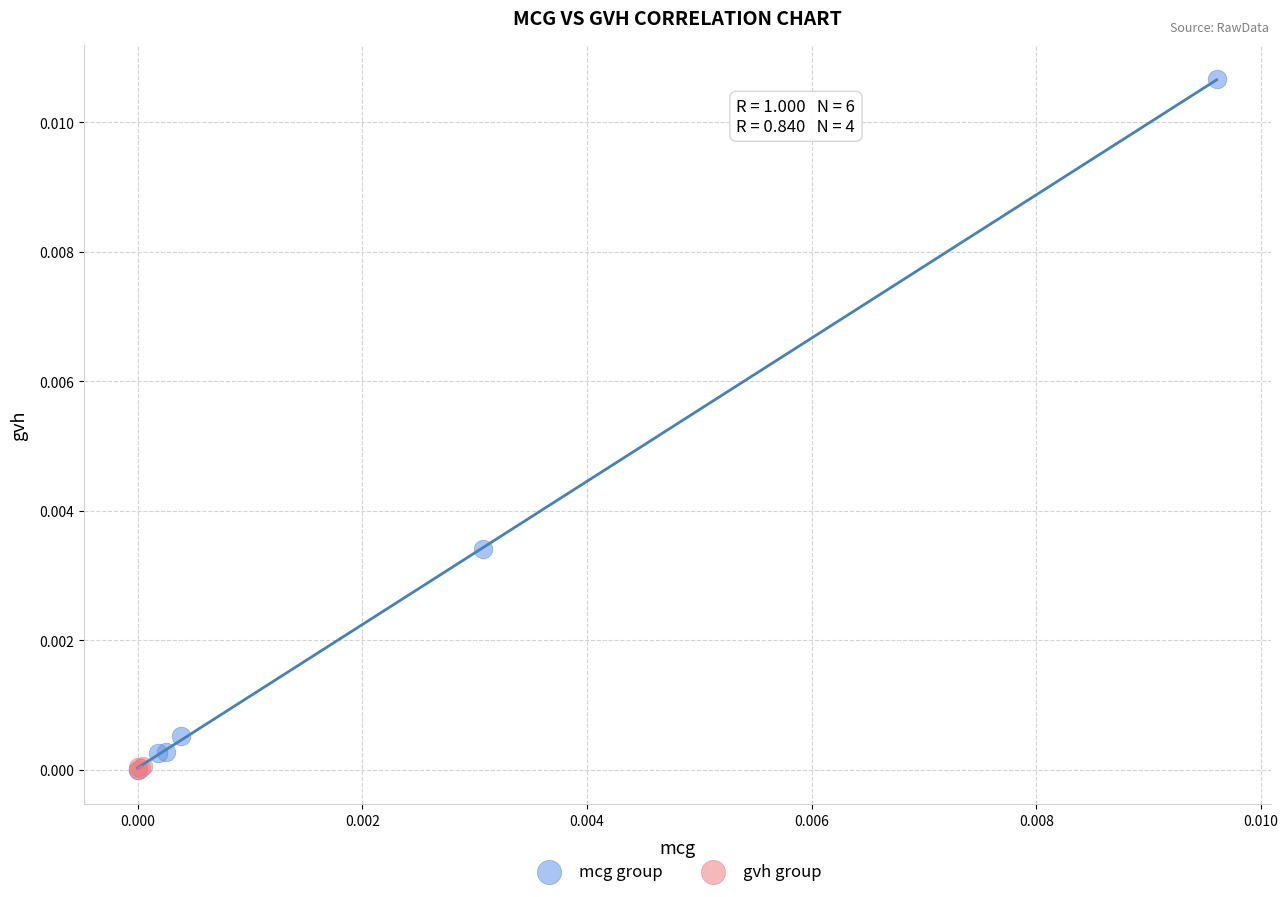

Which series has the widest spread of Y values?

mcg group